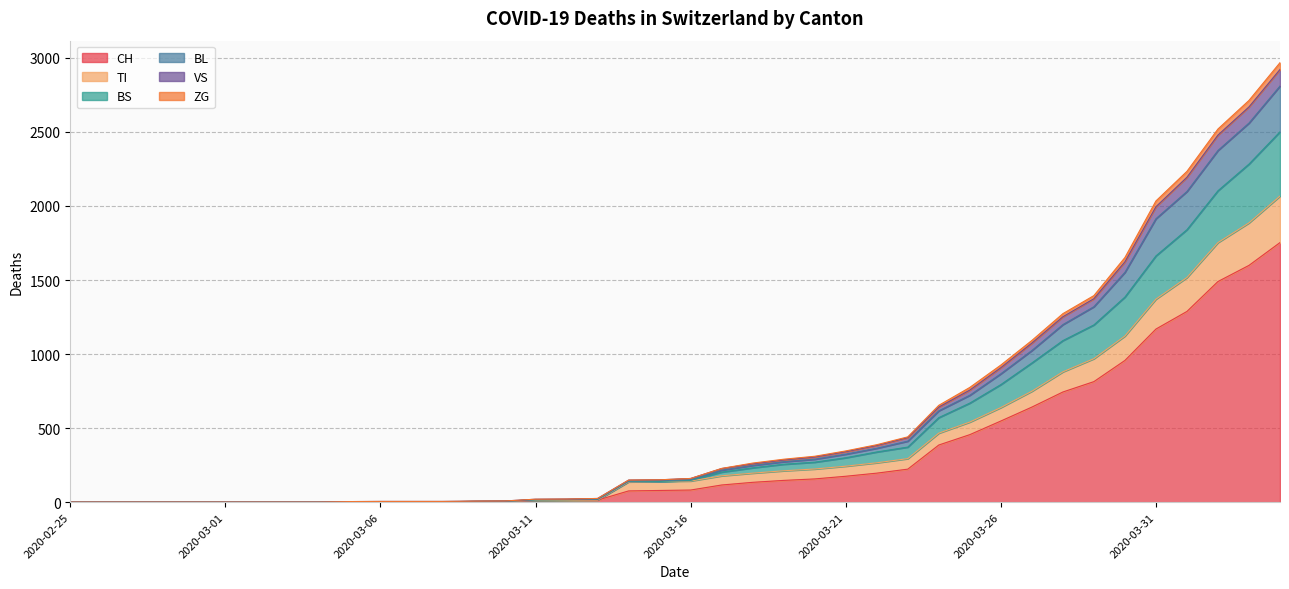

At which category is the sum across all series the highest?

2020-04-04